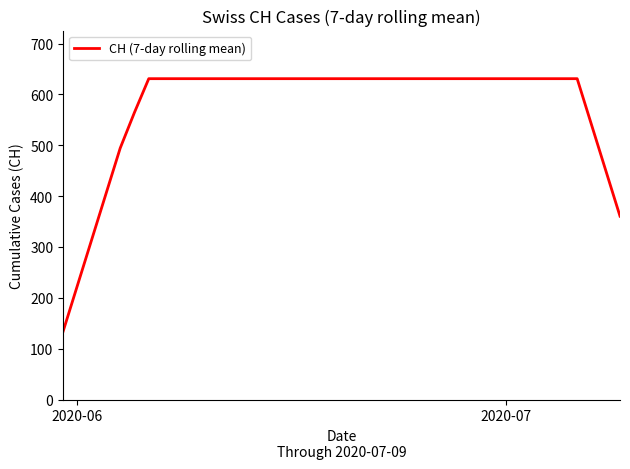

Reading right to left, extract all data points from this chart.

360.6	450.7	540.9	631.0	631.0	631.0	631.0	631.0	631.0	631.0	631.0	631.0	631.0	631.0	631.0	631.0	631.0	631.0	631.0	631.0	631.0	631.0	631.0	631.0	631.0	631.0	631.0	631.0	631.0	631.0	631.0	631.0	631.0	631.0	564.7	494.4	404.3	314.1	224.0	133.9